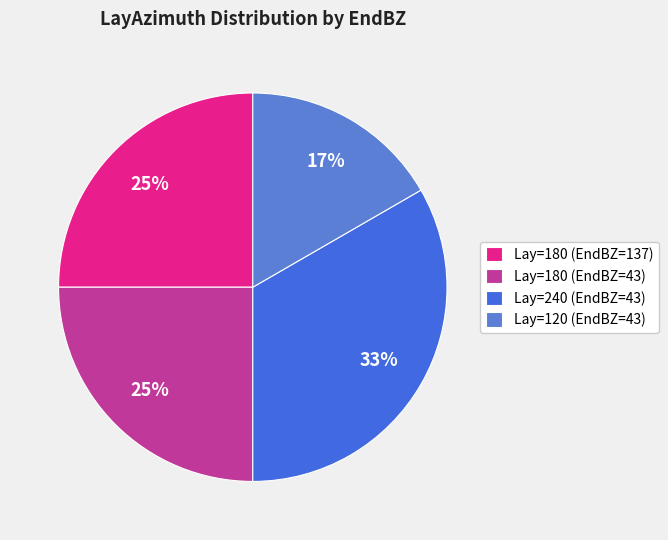

How many slices are in this pie chart?

4